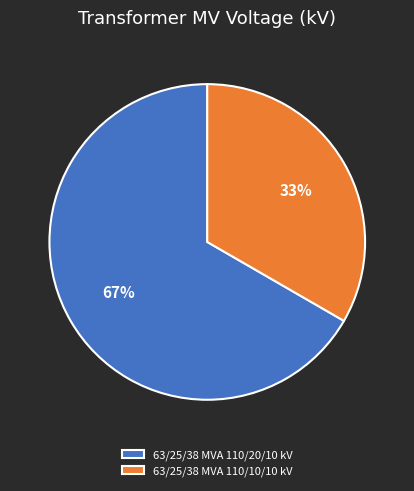

Is the sum of 63/25/38 MVA 110/10/10 kV and 63/25/38 MVA 110/20/10 kV greater than half?

Yes